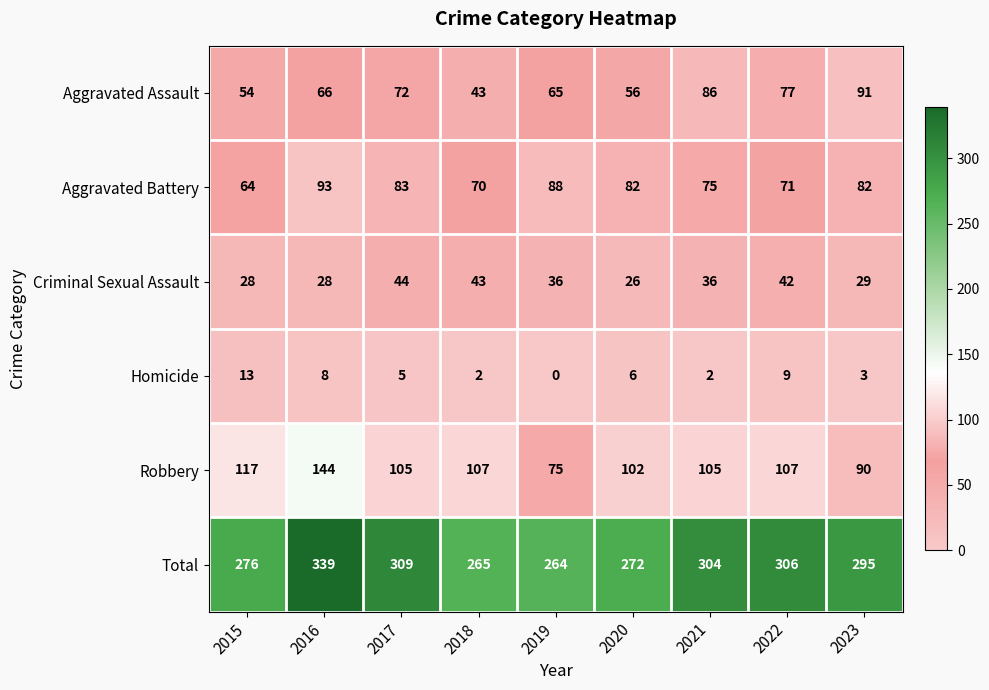

The Total series shows 309 at 2017. True or false?

True